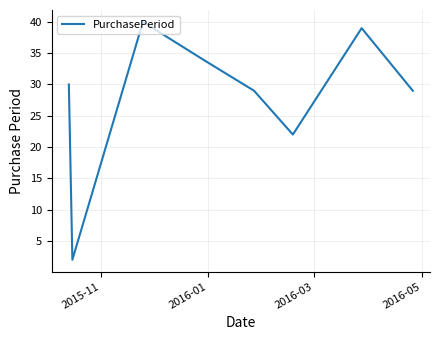

How many interior local peaks (higher than both neighbors) does the data have?

2